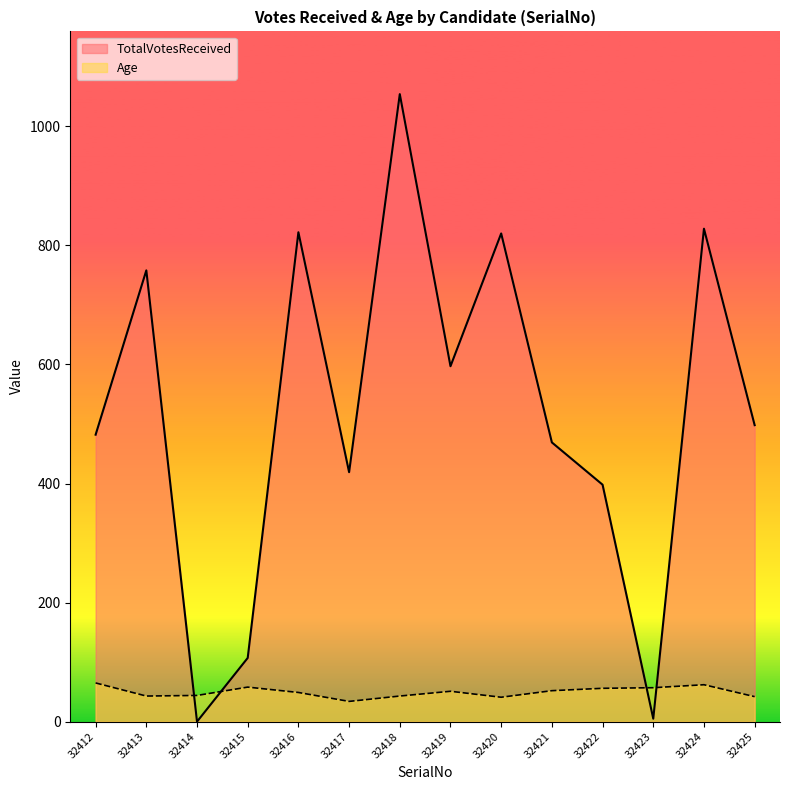

How many categories are shown in the chart?

14